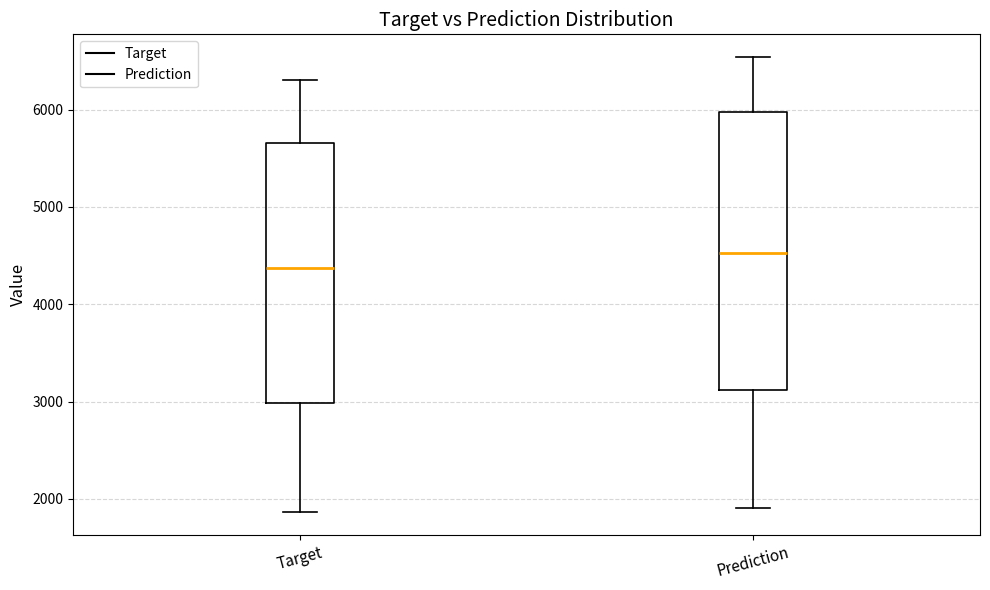

Reading left to right, read every box against the y-axis: the position of its median line, the range the box covers, and the ends of its whiskers. The values are not printed on the chart, so give them approximately, as read against the axis.

Target: median 4400, box 3000 to 5700, whiskers 1900 to 6300
Prediction: median 4500, box 3100 to 6000, whiskers 1900 to 6500